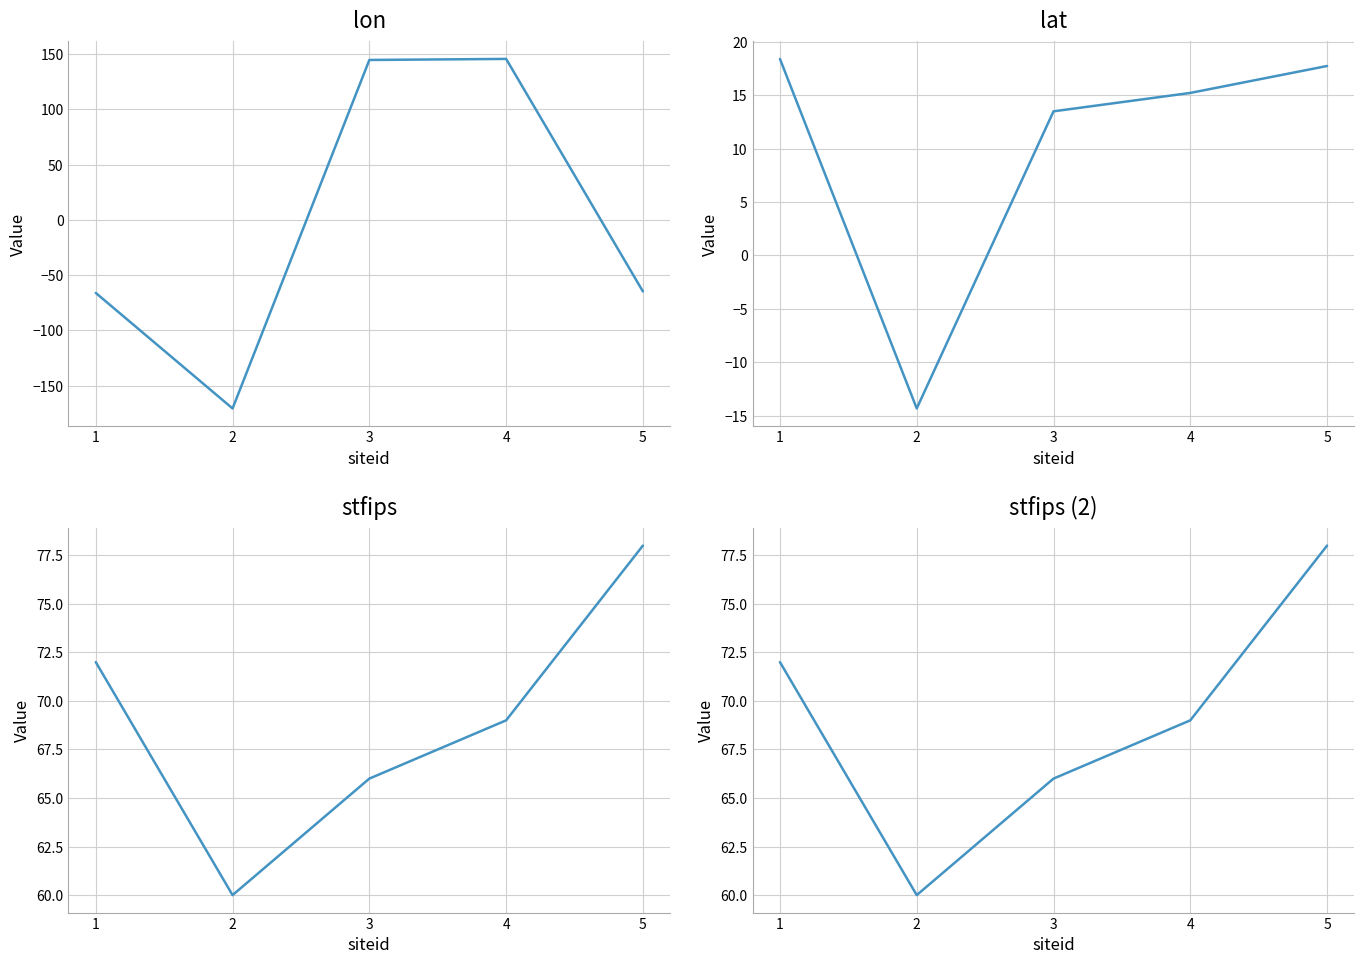

List the series in order of their peak value, lowest first.

lat, stfips, stfips (2), lon